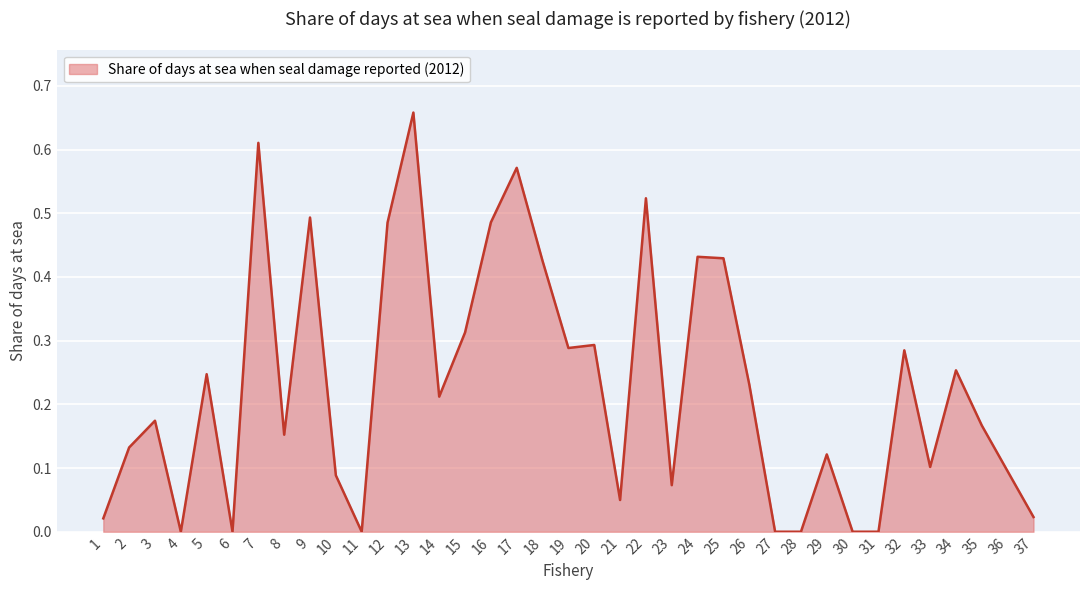

The chart shows a value of 0.8 at 17. True or false?

False